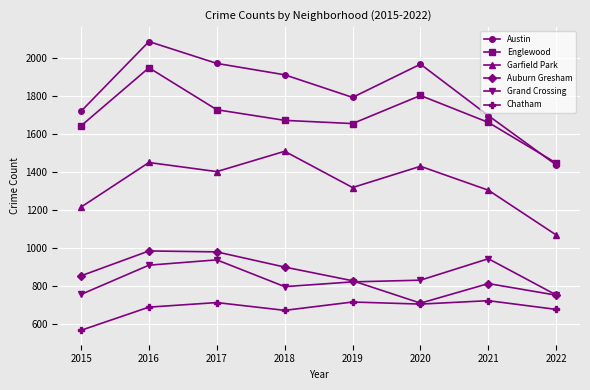

True or false: Garfield Park and Englewood intersect in this chart.

False